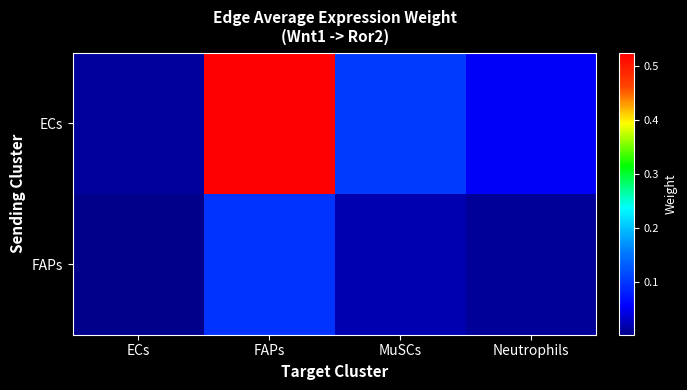

Count the number of categories in the chart.

4